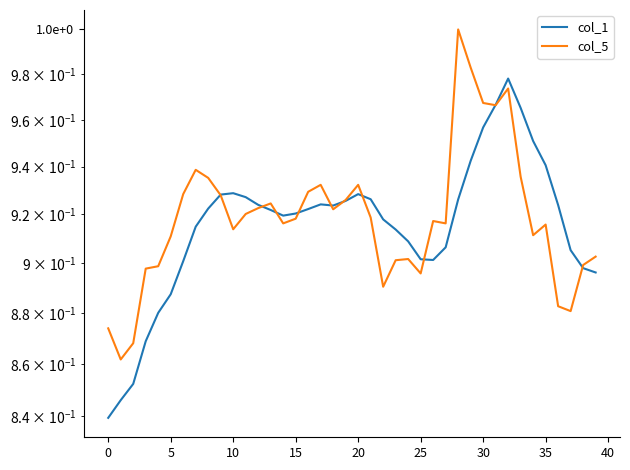

Which series ends up on top after the final intersection of col_1 and col_5?

col_5